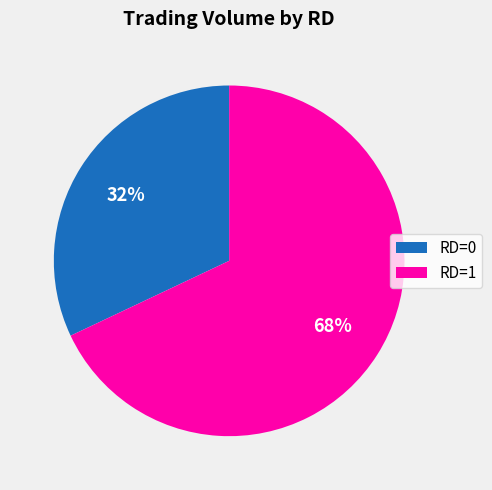

How many segments does this pie chart have?

2